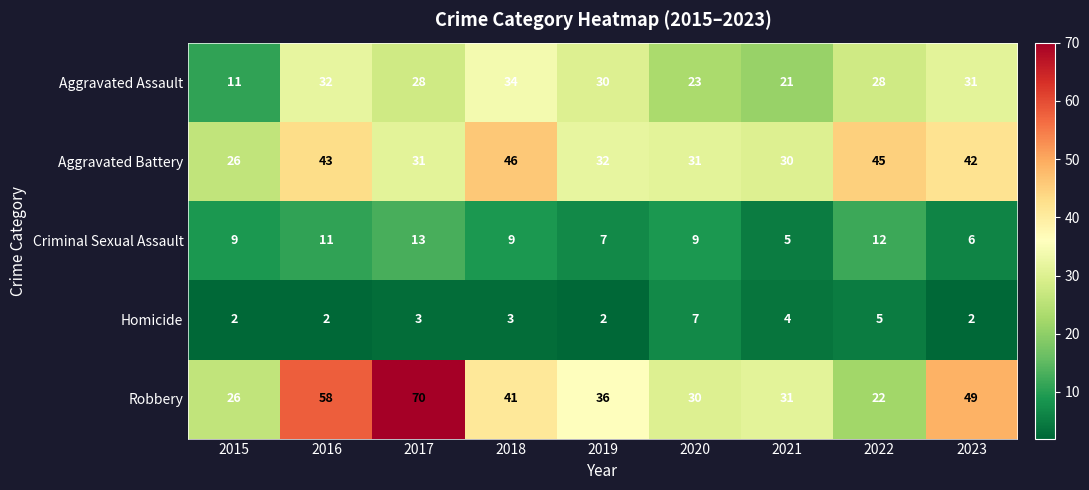

What is the highest value of the Criminal Sexual Assault series?

13